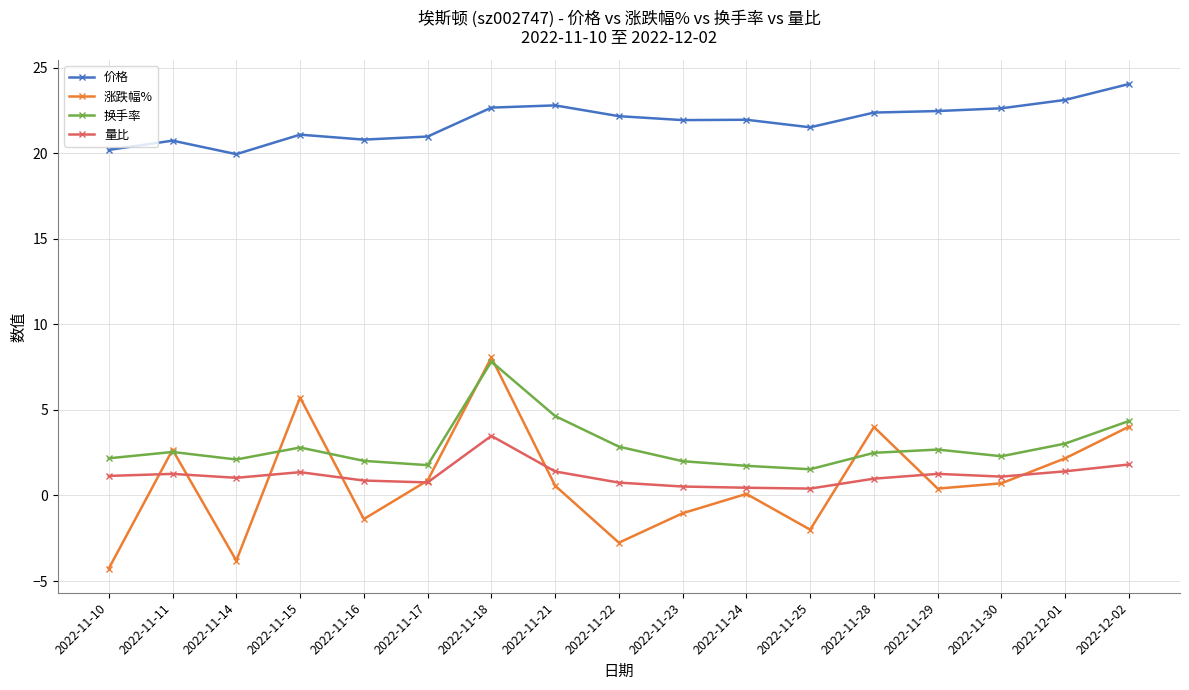

Does the chart have visible grid lines?

Yes